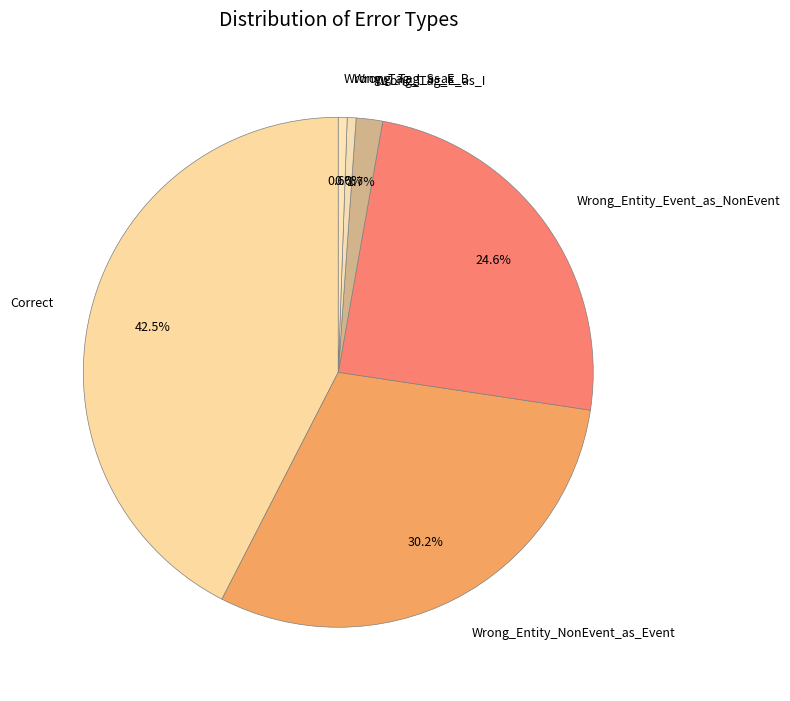

Is there a majority slice in this chart?

No